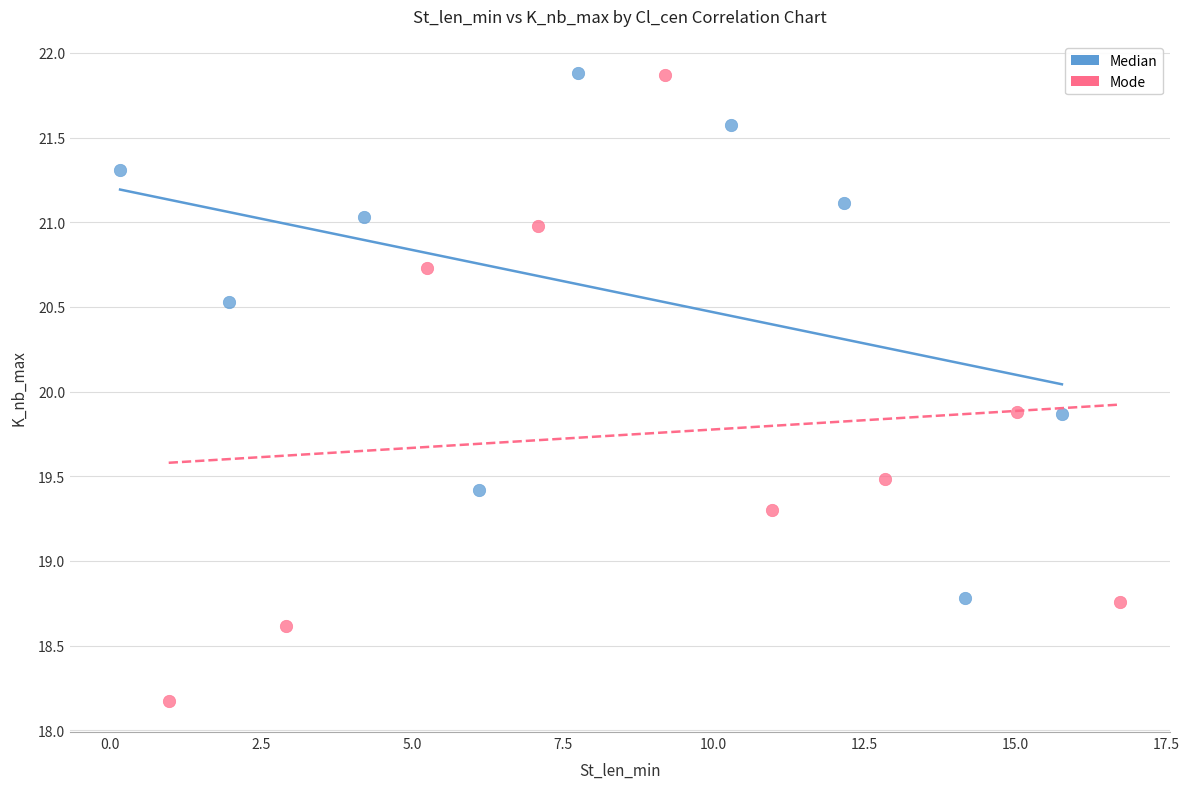

Which series contains the lowest Y value?

Mode